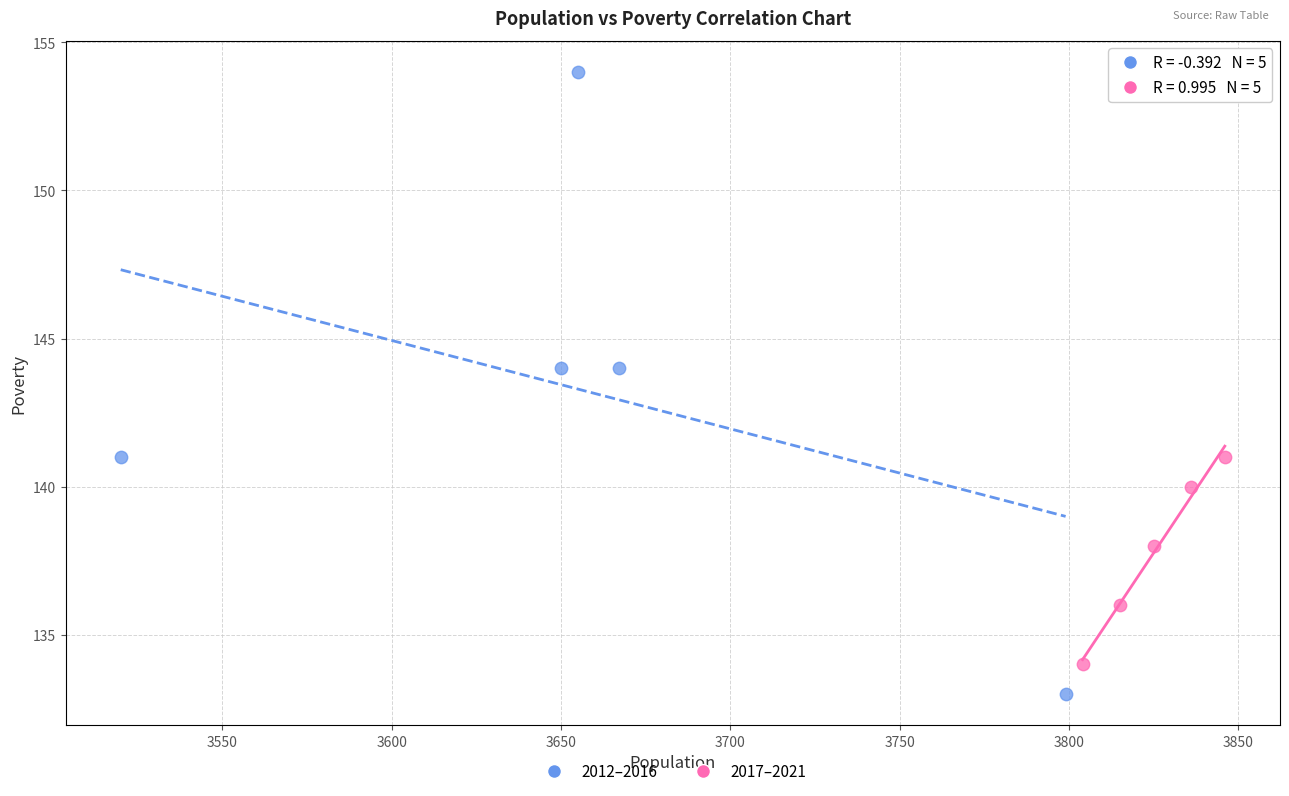

Which series contains the lowest Y value?

2012–2016